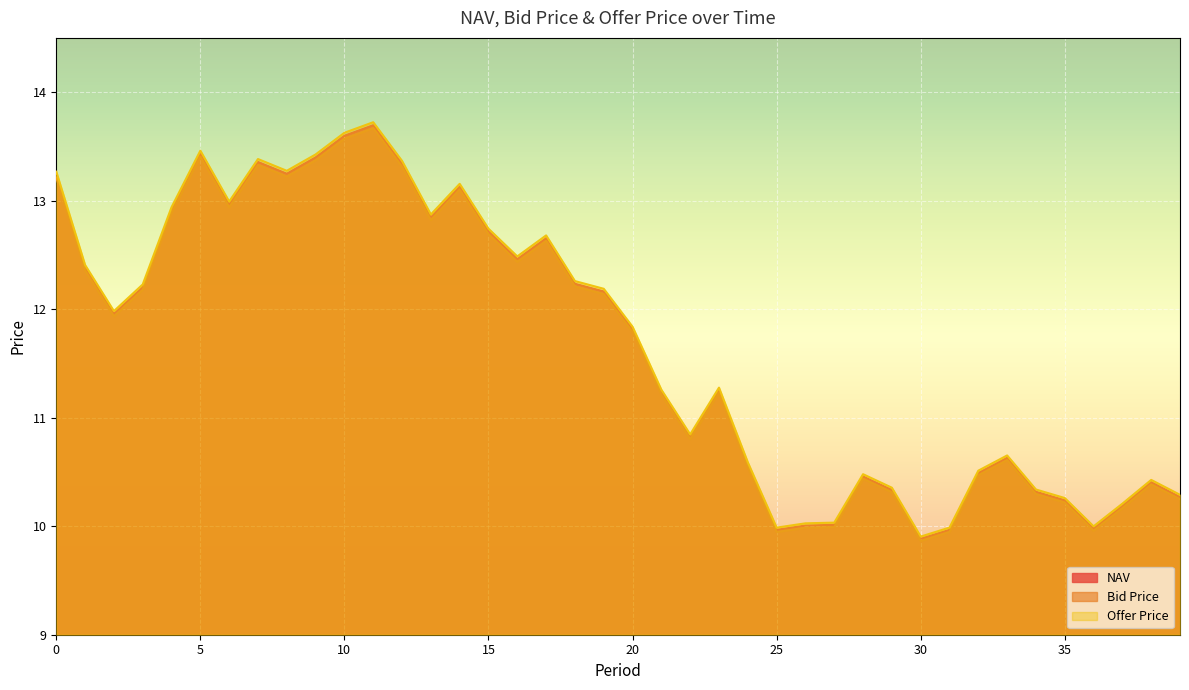

Is the value of Offer Price at 31 greater than the value of NAV at 16?

No